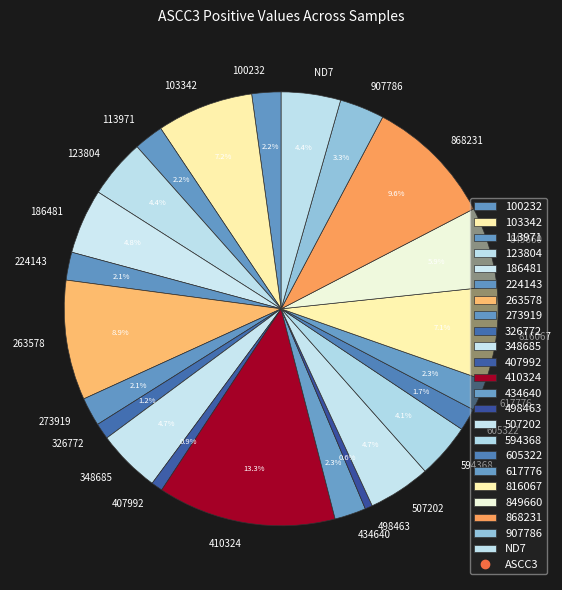

Which category has the biggest portion of the pie?

410324